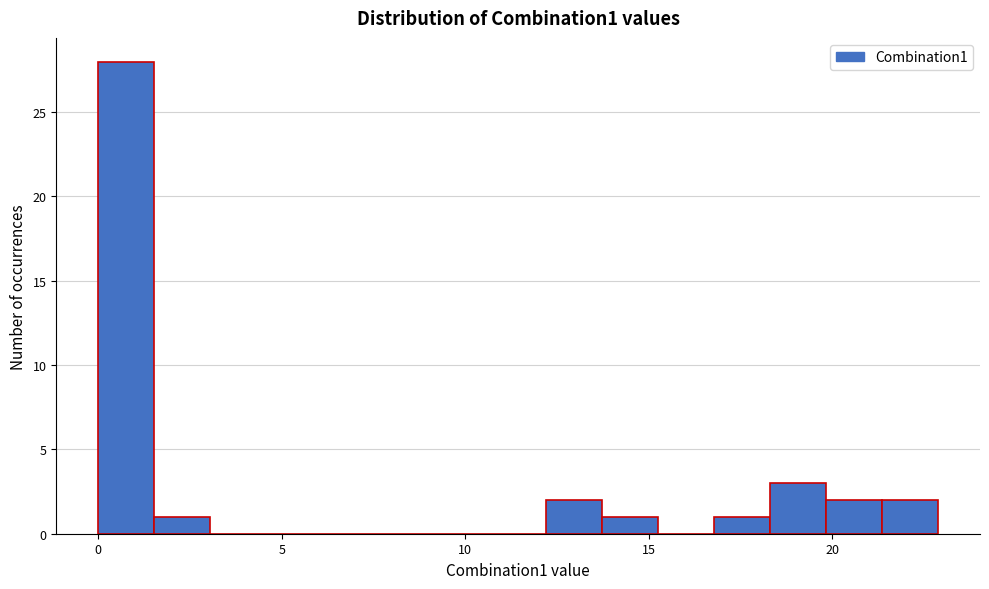

Read against the x-axis, roughly where is the centre of the tallest bar?

1.0